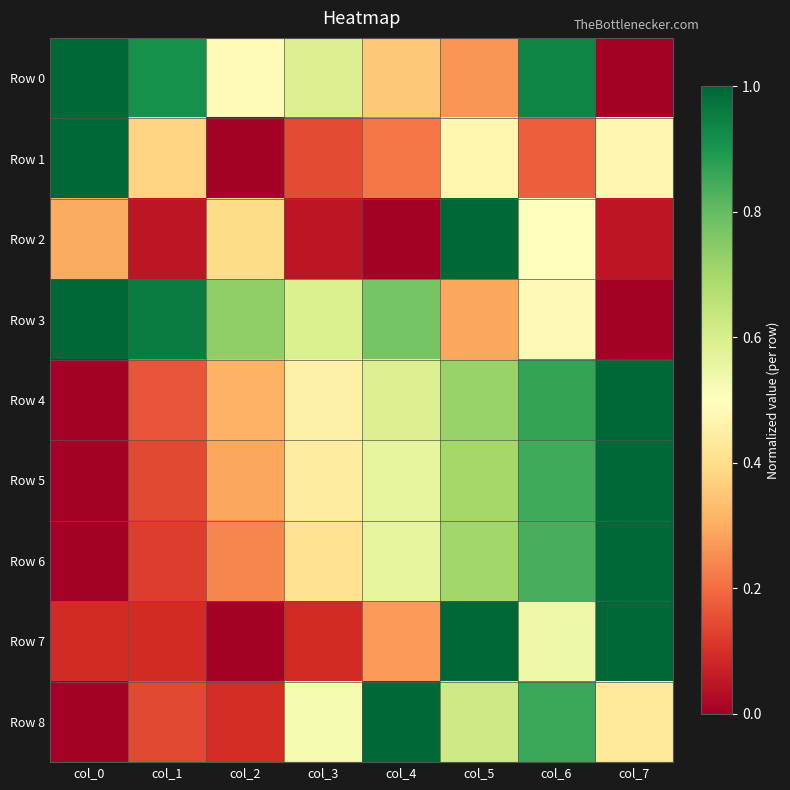

Reading left to right, list all the values displayed in this chart.

Row 0: col_0=1.0	col_1=0.9	col_2=0.5	col_3=0.6	col_4=0.4	col_5=0.3	col_6=0.9	col_7=0.0
Row 1: col_0=1.0	col_1=0.4	col_2=0.0	col_3=0.1	col_4=0.2	col_5=0.5	col_6=0.2	col_7=0.5
Row 2: col_0=0.3	col_1=0.0	col_2=0.4	col_3=0.0	col_4=0.0	col_5=1.0	col_6=0.5	col_7=0.0
Row 3: col_0=1.0	col_1=1.0	col_2=0.7	col_3=0.6	col_4=0.8	col_5=0.3	col_6=0.5	col_7=0.0
Row 4: col_0=0.0	col_1=0.2	col_2=0.3	col_3=0.5	col_4=0.6	col_5=0.7	col_6=0.9	col_7=1.0
Row 5: col_0=0.0	col_1=0.1	col_2=0.3	col_3=0.4	col_4=0.6	col_5=0.7	col_6=0.9	col_7=1.0
Row 6: col_0=0.0	col_1=0.1	col_2=0.2	col_3=0.4	col_4=0.6	col_5=0.7	col_6=0.8	col_7=1.0
Row 7: col_0=0.1	col_1=0.1	col_2=0.0	col_3=0.1	col_4=0.3	col_5=1.0	col_6=0.5	col_7=1.0
Row 8: col_0=0.0	col_1=0.1	col_2=0.1	col_3=0.5	col_4=1.0	col_5=0.6	col_6=0.9	col_7=0.4